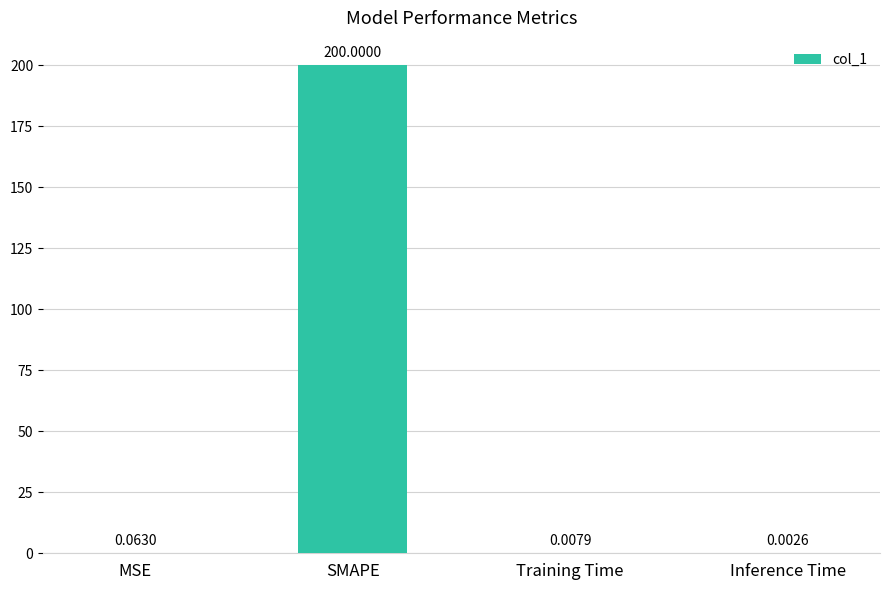

What is the sum of the values at SMAPE and MSE?

200.1